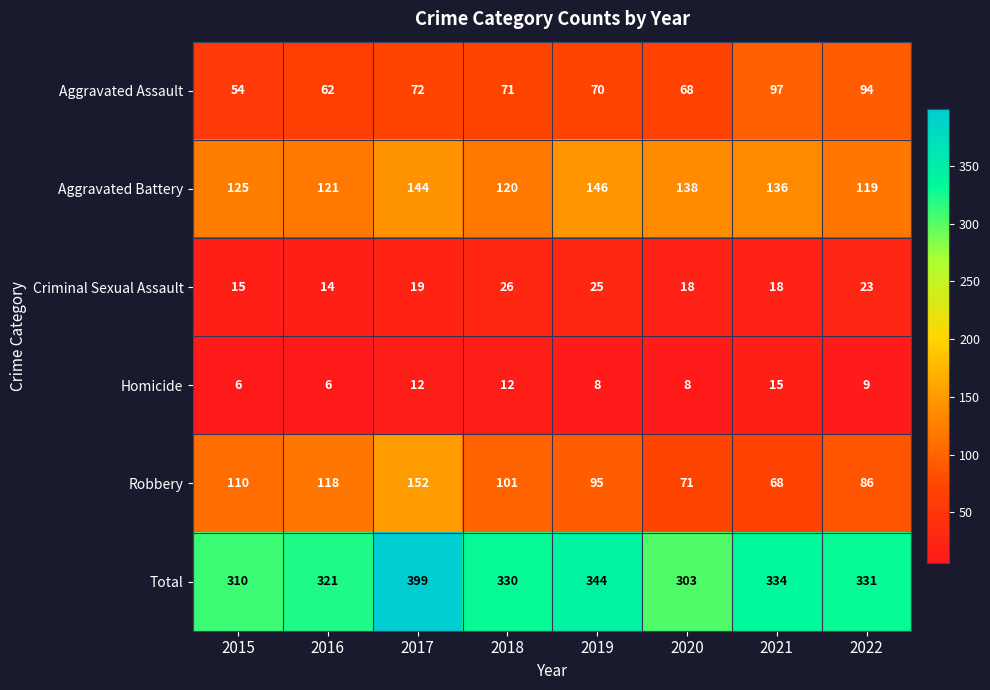

What is the highest value of the Total series?

399